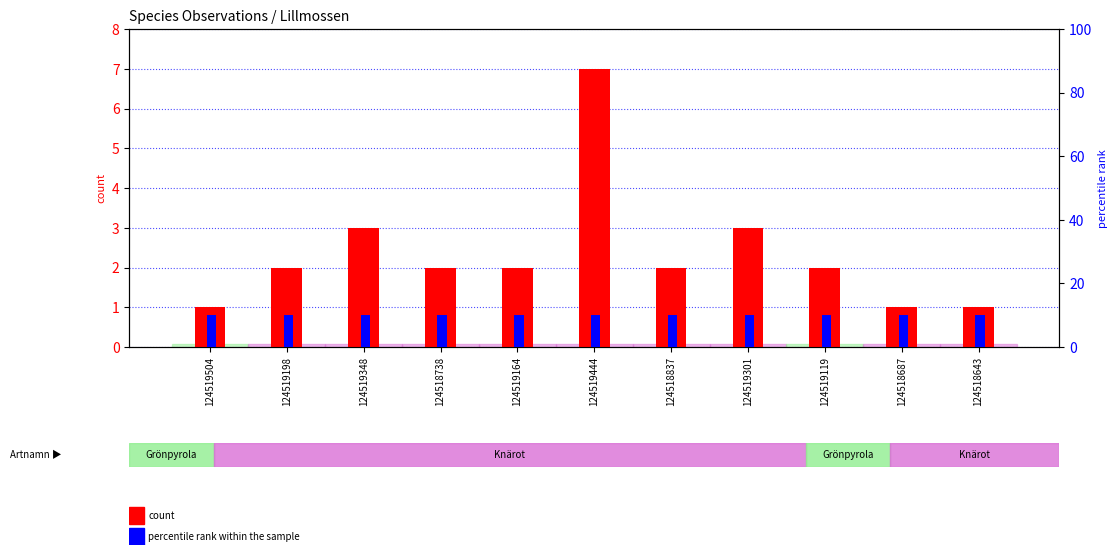

What is the sum of the percentile rank within the sample values at 124519119 and 124518837?

20